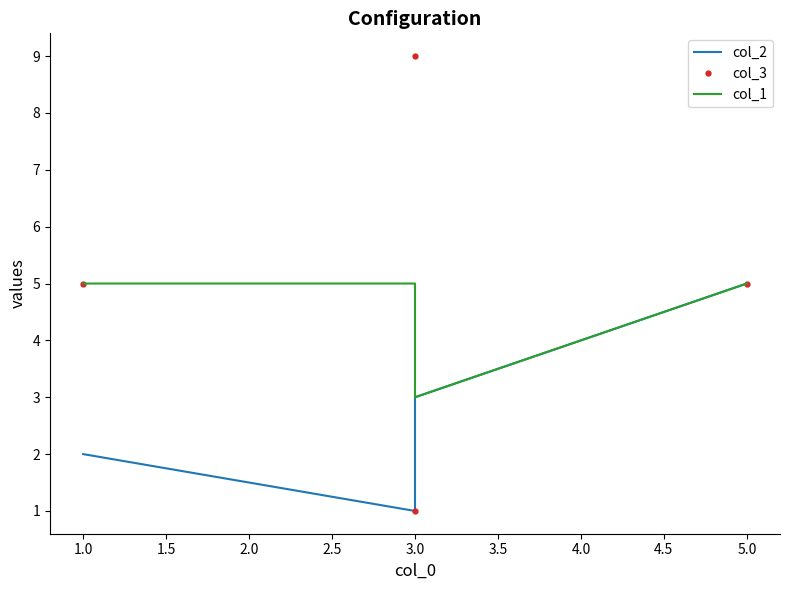

What is the average value of the col_1 series?

4